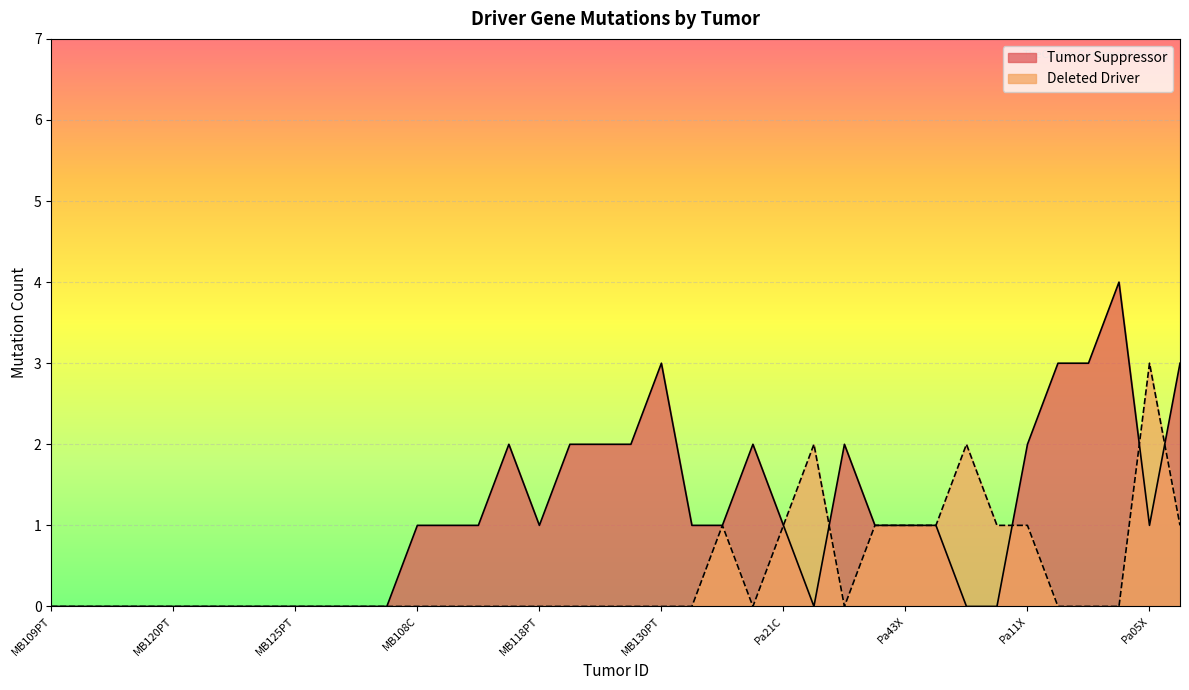

How many lines are shown in the chart?

2